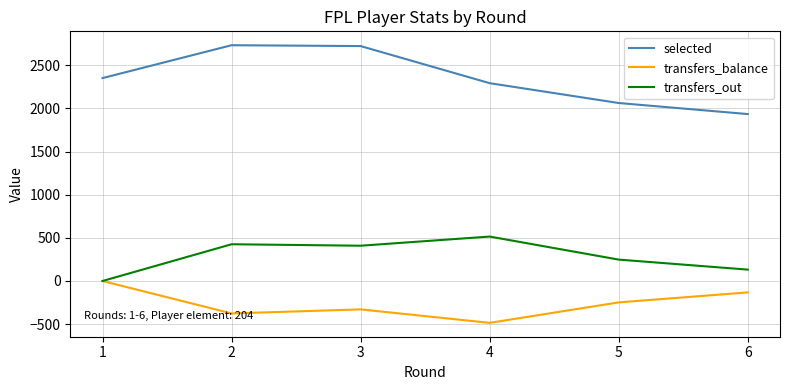

Is the value of selected at 3 greater than the value of transfers_out at 2?

Yes